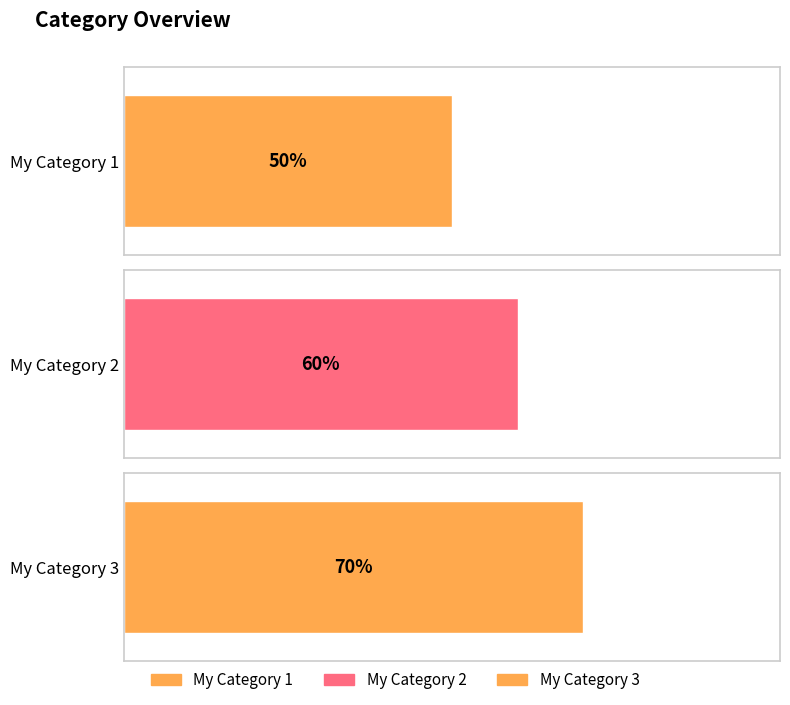

The chart shows a value of 10 at My Category 3. True or false?

False